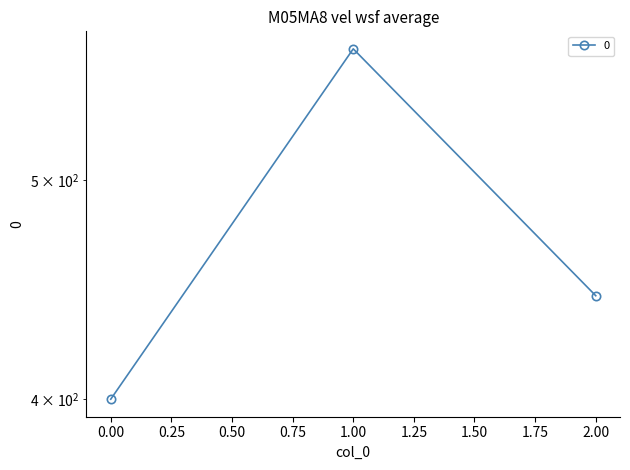

What is the value of the 2nd point from the left?

571.4